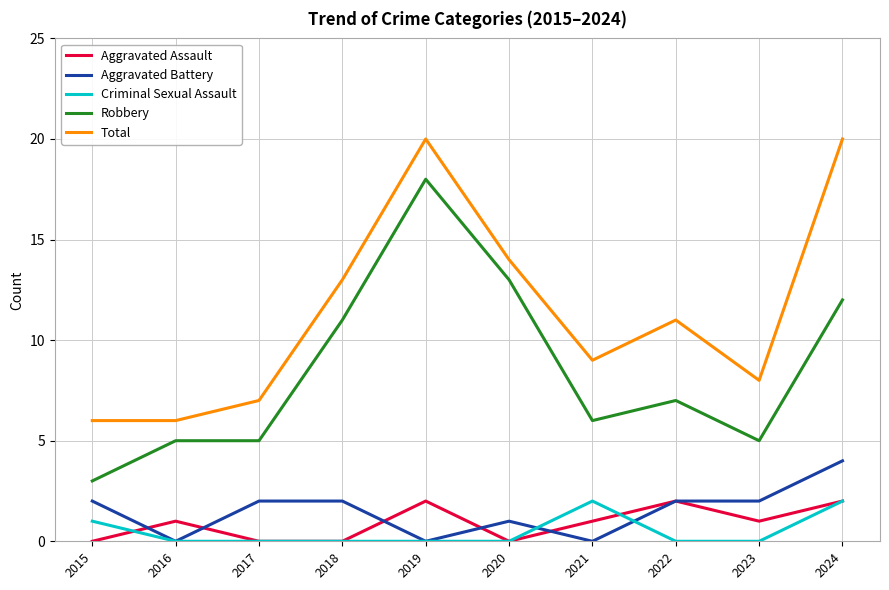

True or false: Total and Robbery intersect in this chart.

False